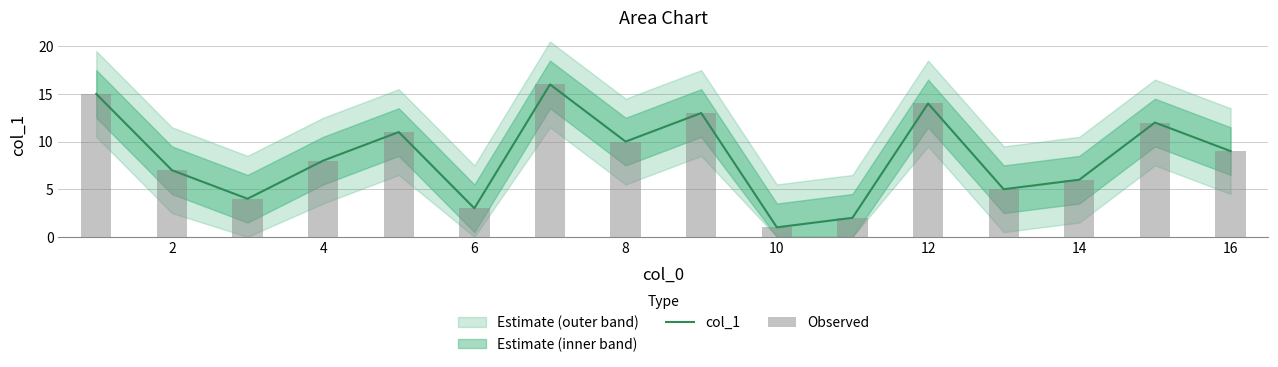

True or false: col_1 has a value of 1 at 10.

True